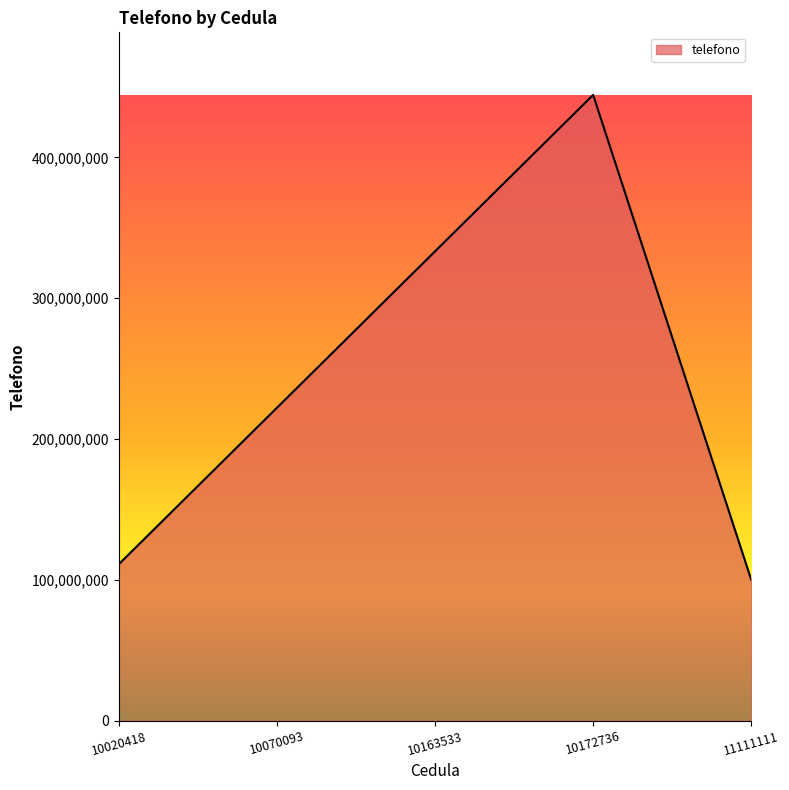

Approximately how many times larger is the value at 10172736 compared to 10070093?

2.0